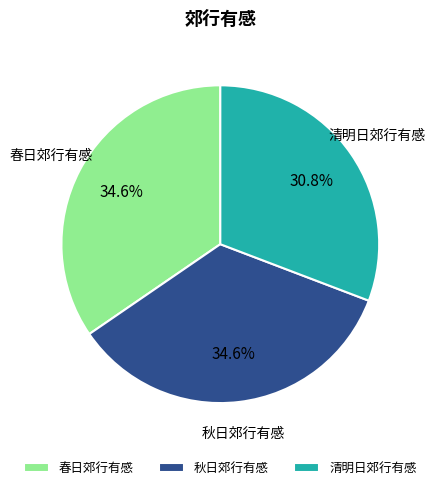

Does any single category account for the majority?

No